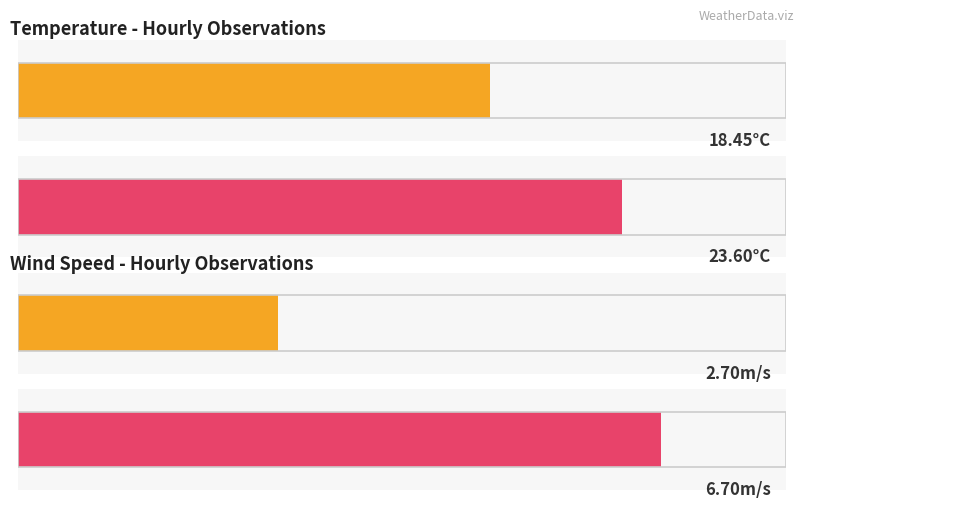

Rank the series by their maximum value, from lowest to highest.

WS, Temperature